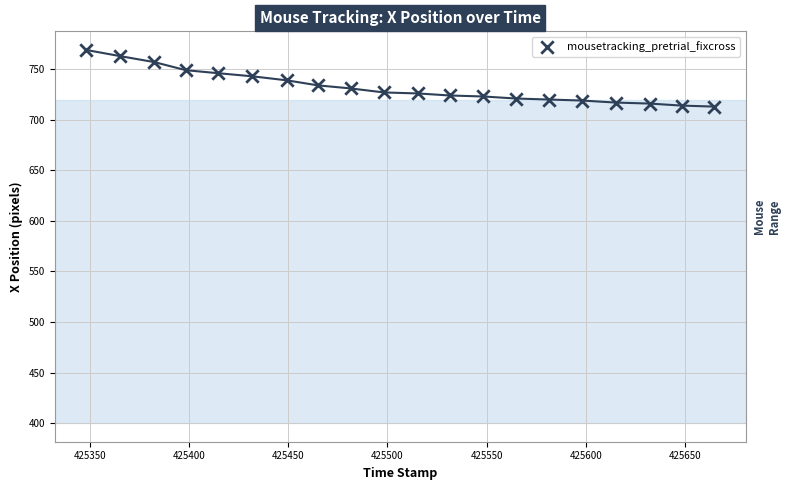

What is the range of Y values (max minus min)?

56